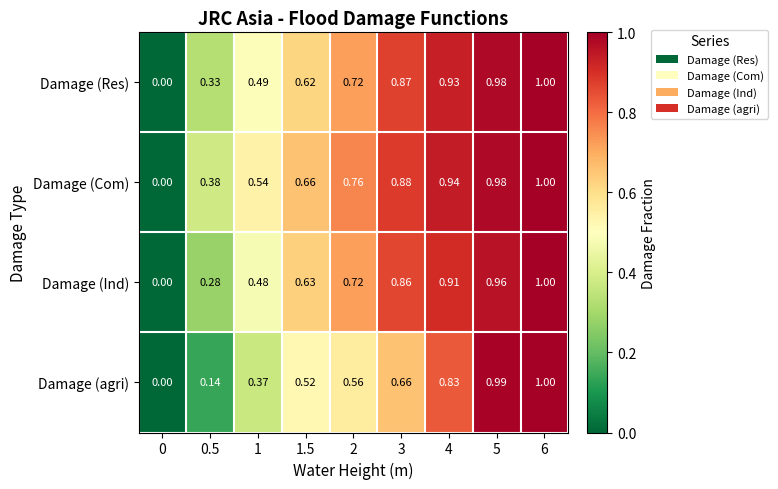

Between 3 and 4, which series saw the biggest shift?

Damage (agri)